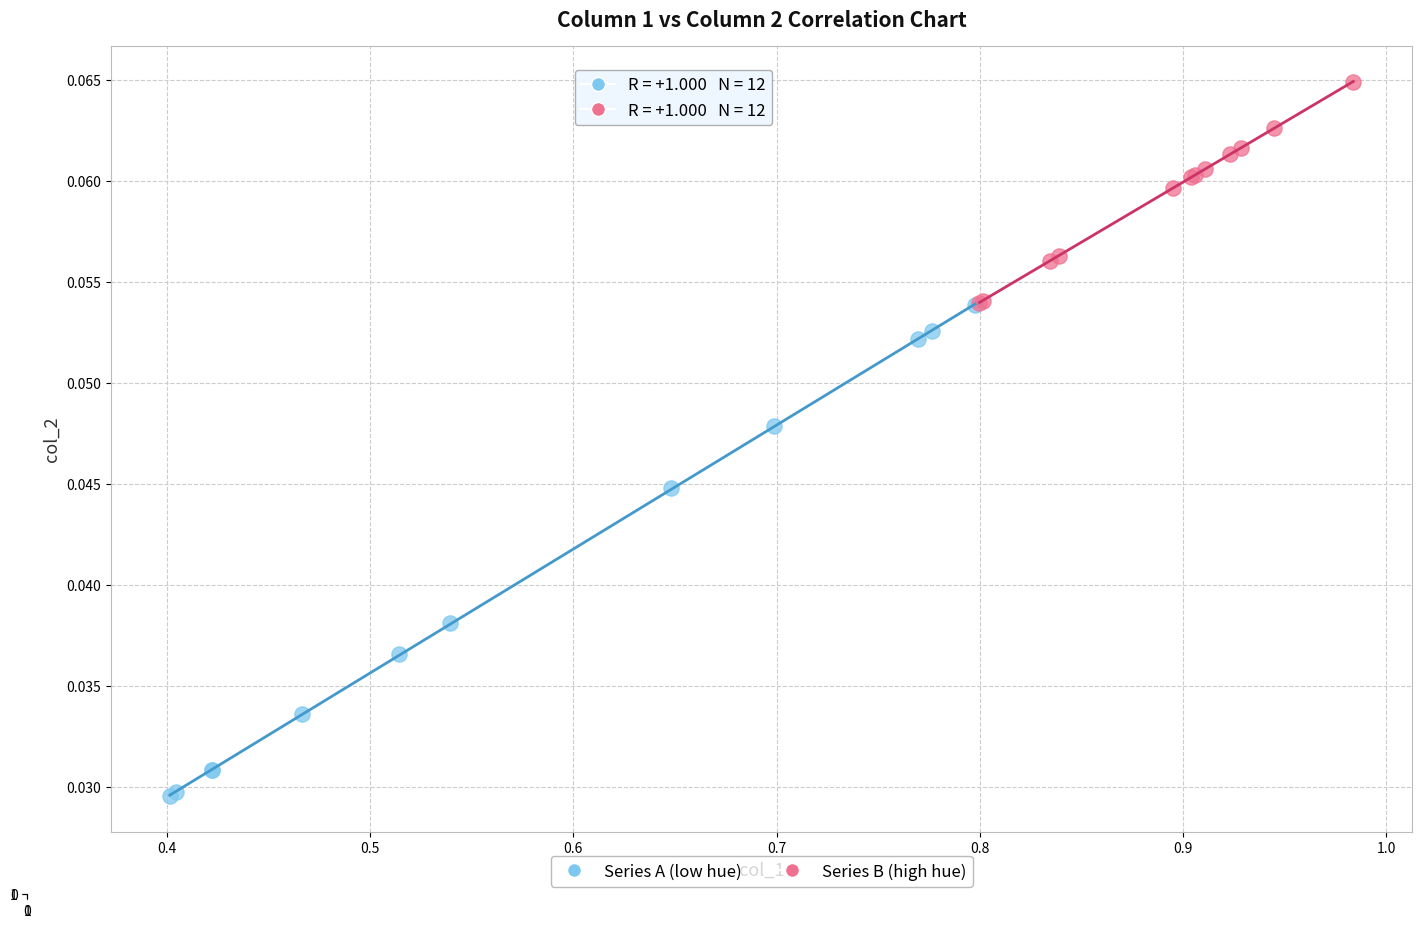

Which series has the largest Y range (max minus min)?

Series A (low hue)